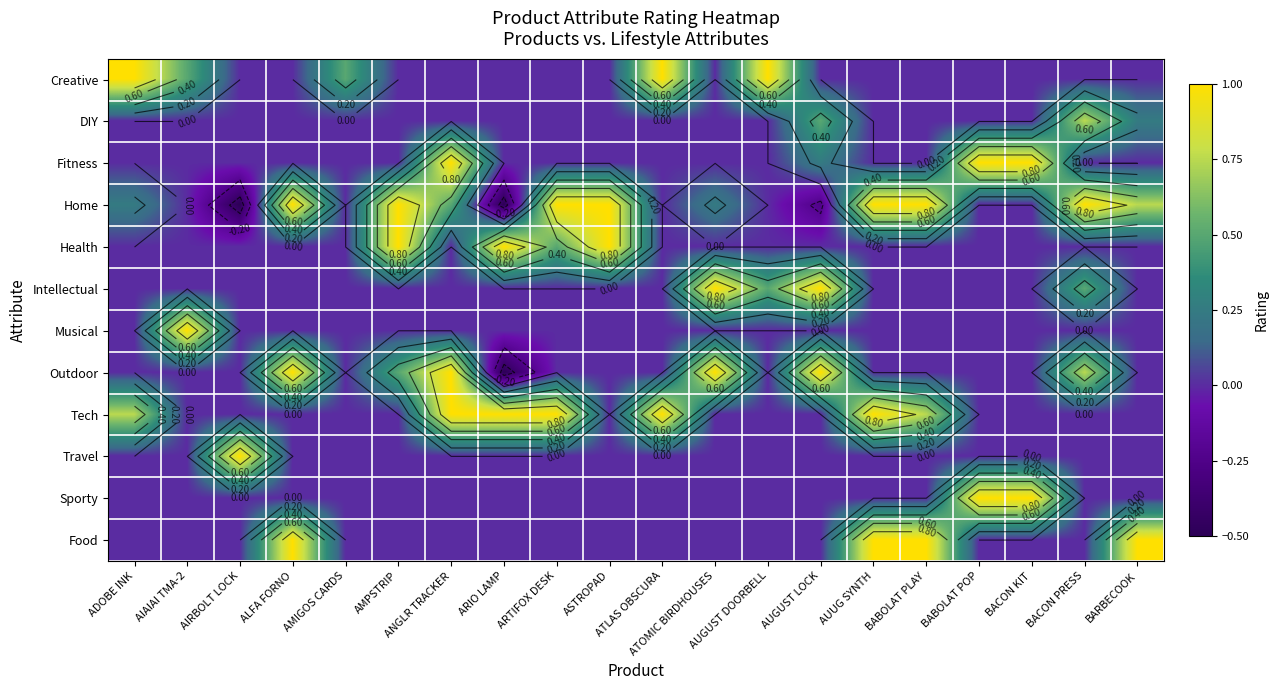

The value of Musical at ALFA FORNO is 0.0. True or false?

True